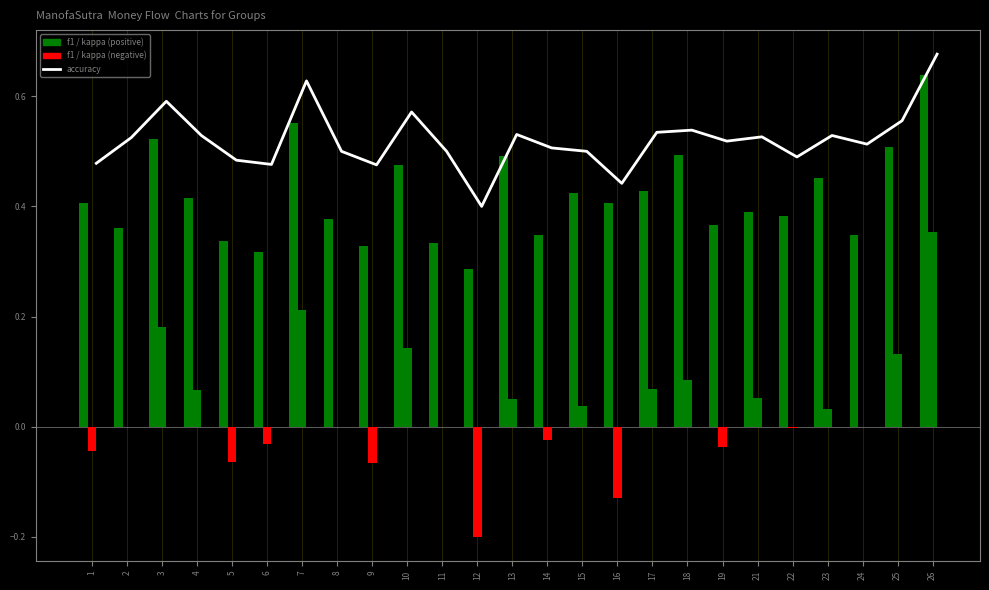

Which series has the widest spread of values?

kappa